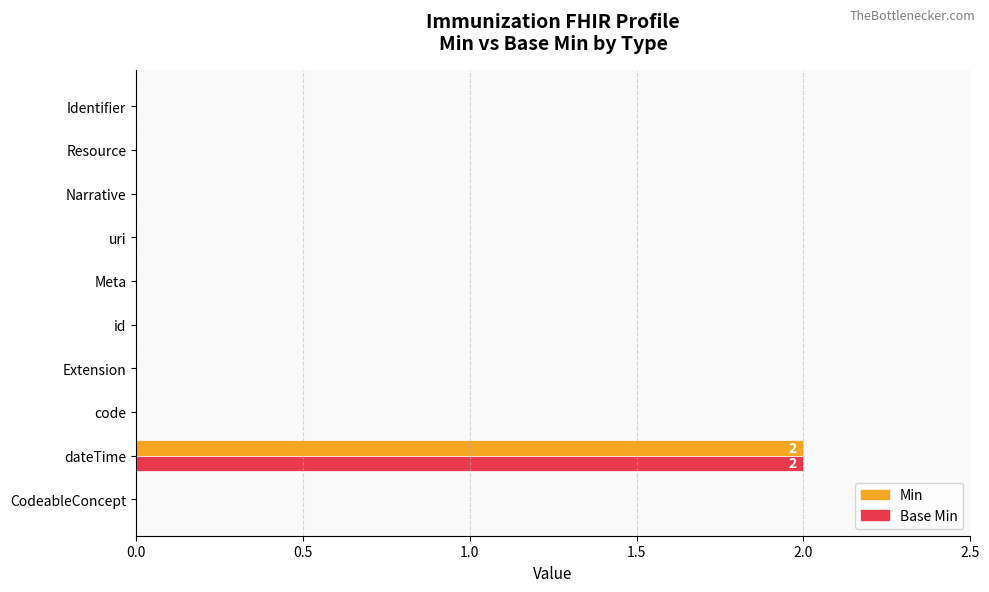

What is the total value across all series at dateTime?

4